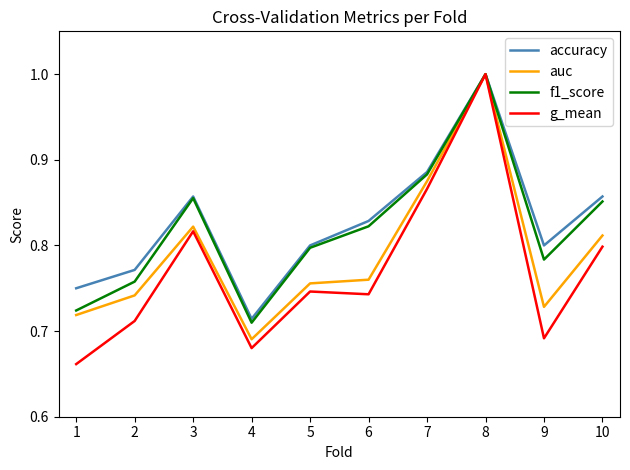

The value of auc at 6 is 1.2. True or false?

False